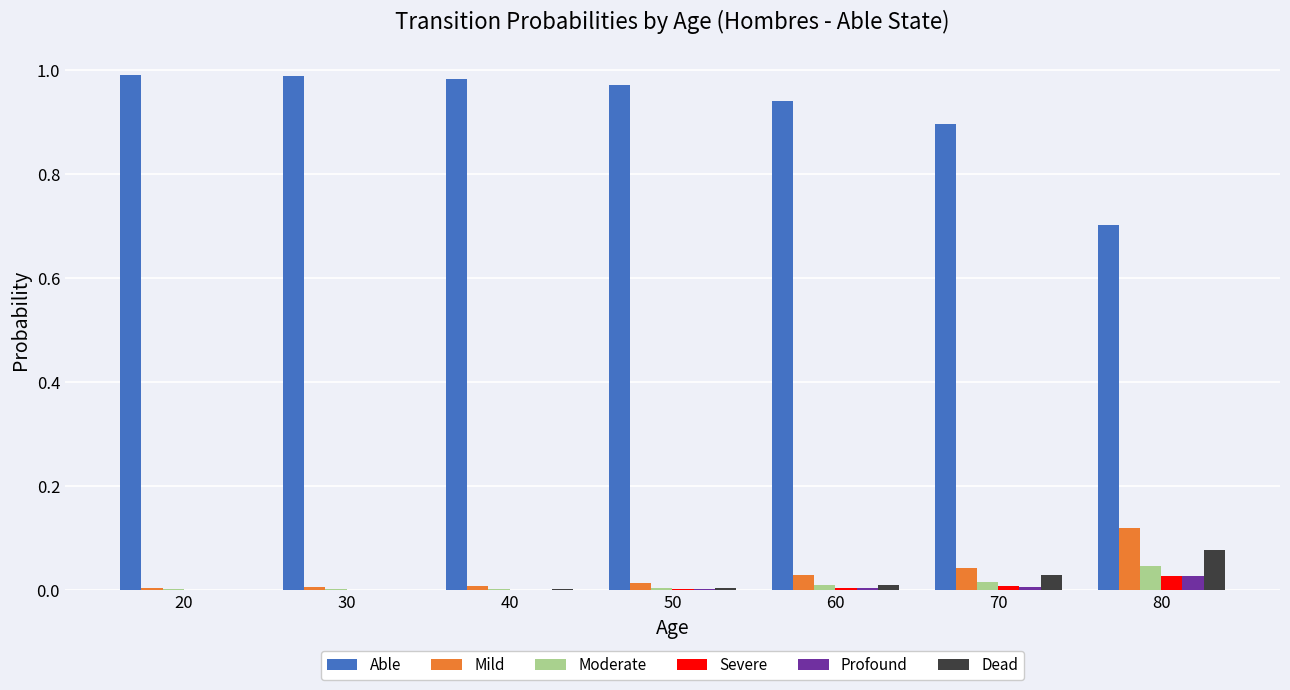

Which category has the highest value in the Dead series?

80